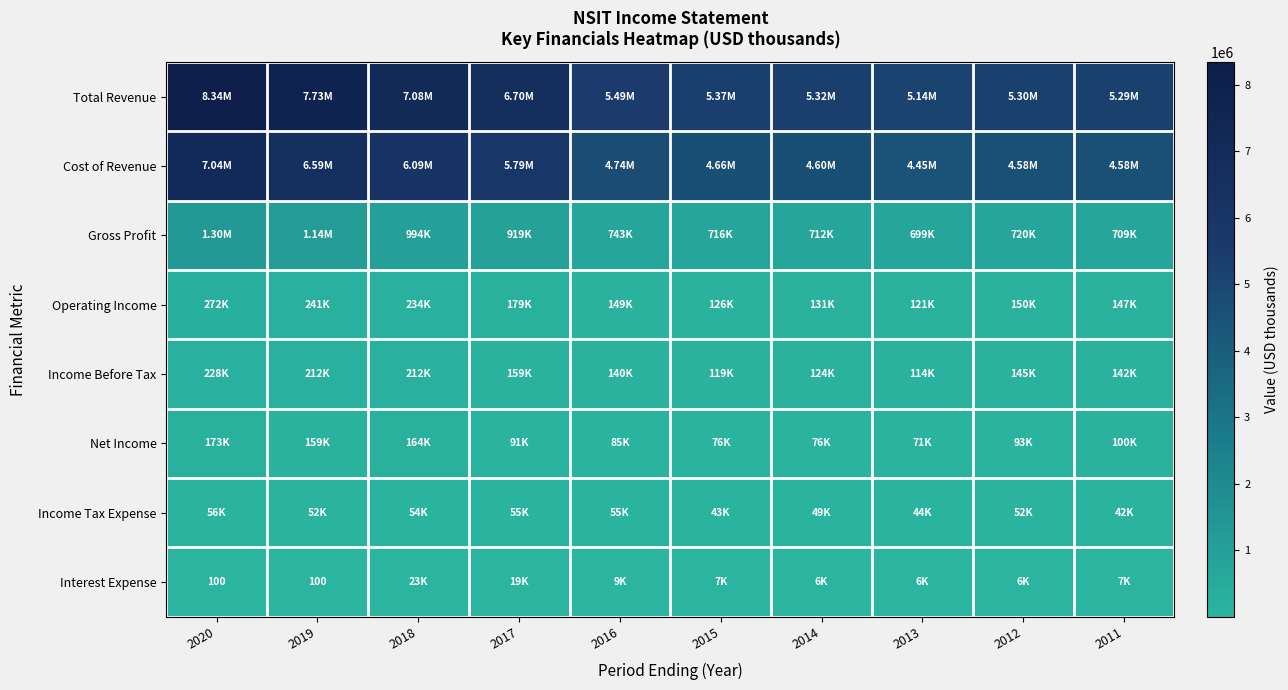

What is the highest value of the Income Tax Expense series?

55800